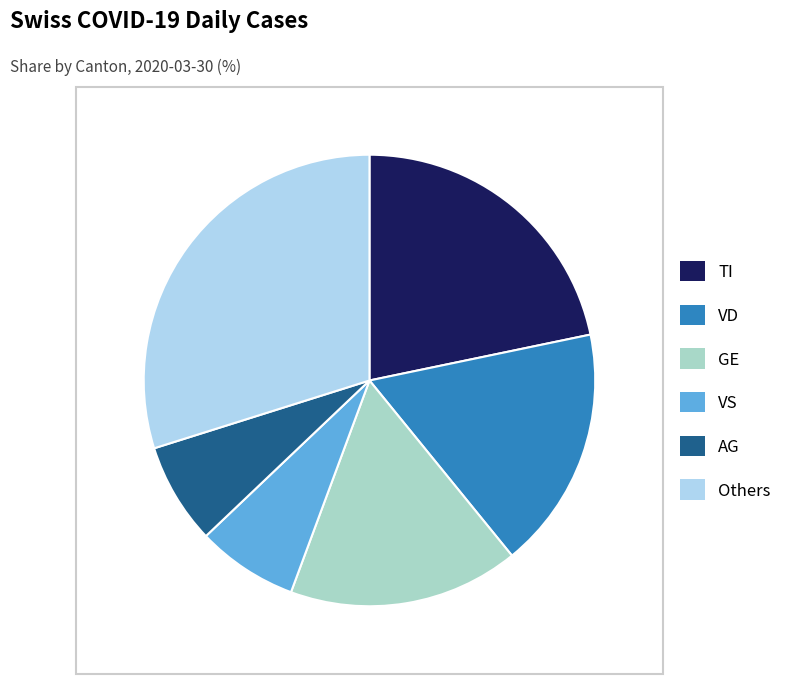

Which category has the biggest portion of the pie?

Others